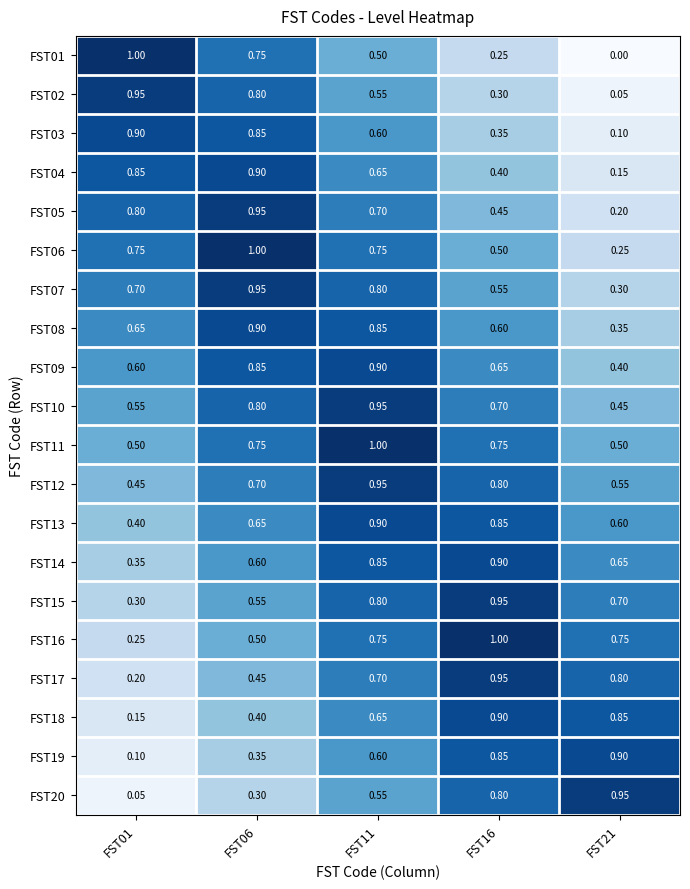

Is the value of FST01 at FST16 greater than the value of FST16 at FST21?

No